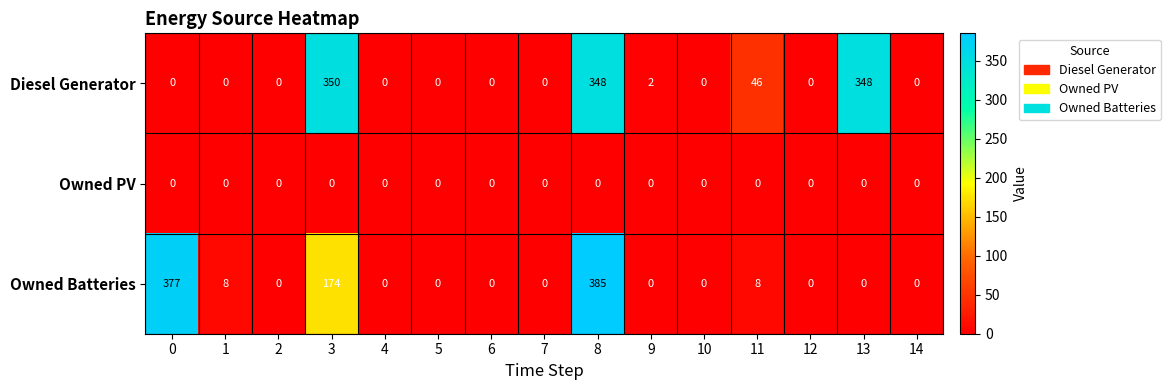

What is the maximum value shown in the chart?

385